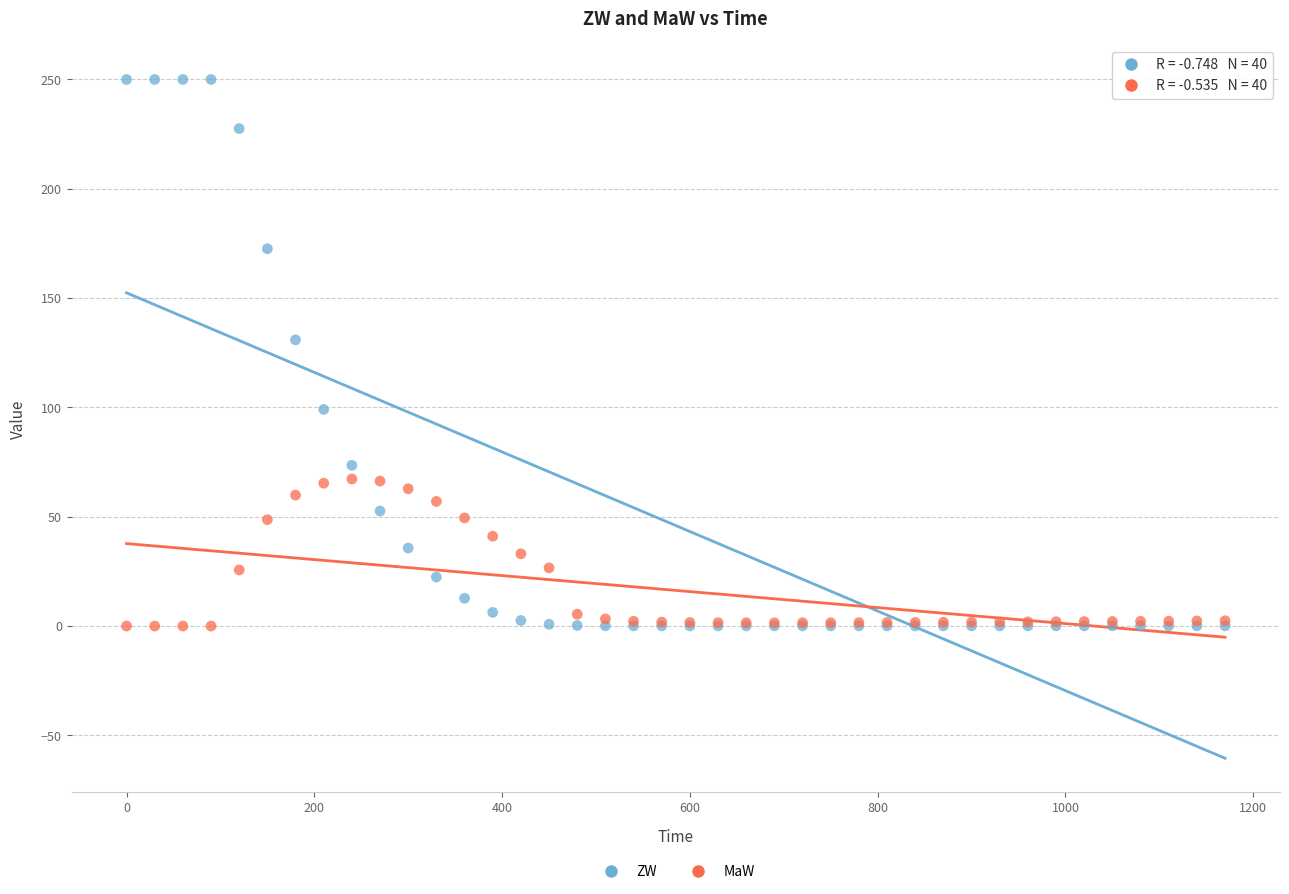

Across all series, what Y value is closest to 125?

130.9